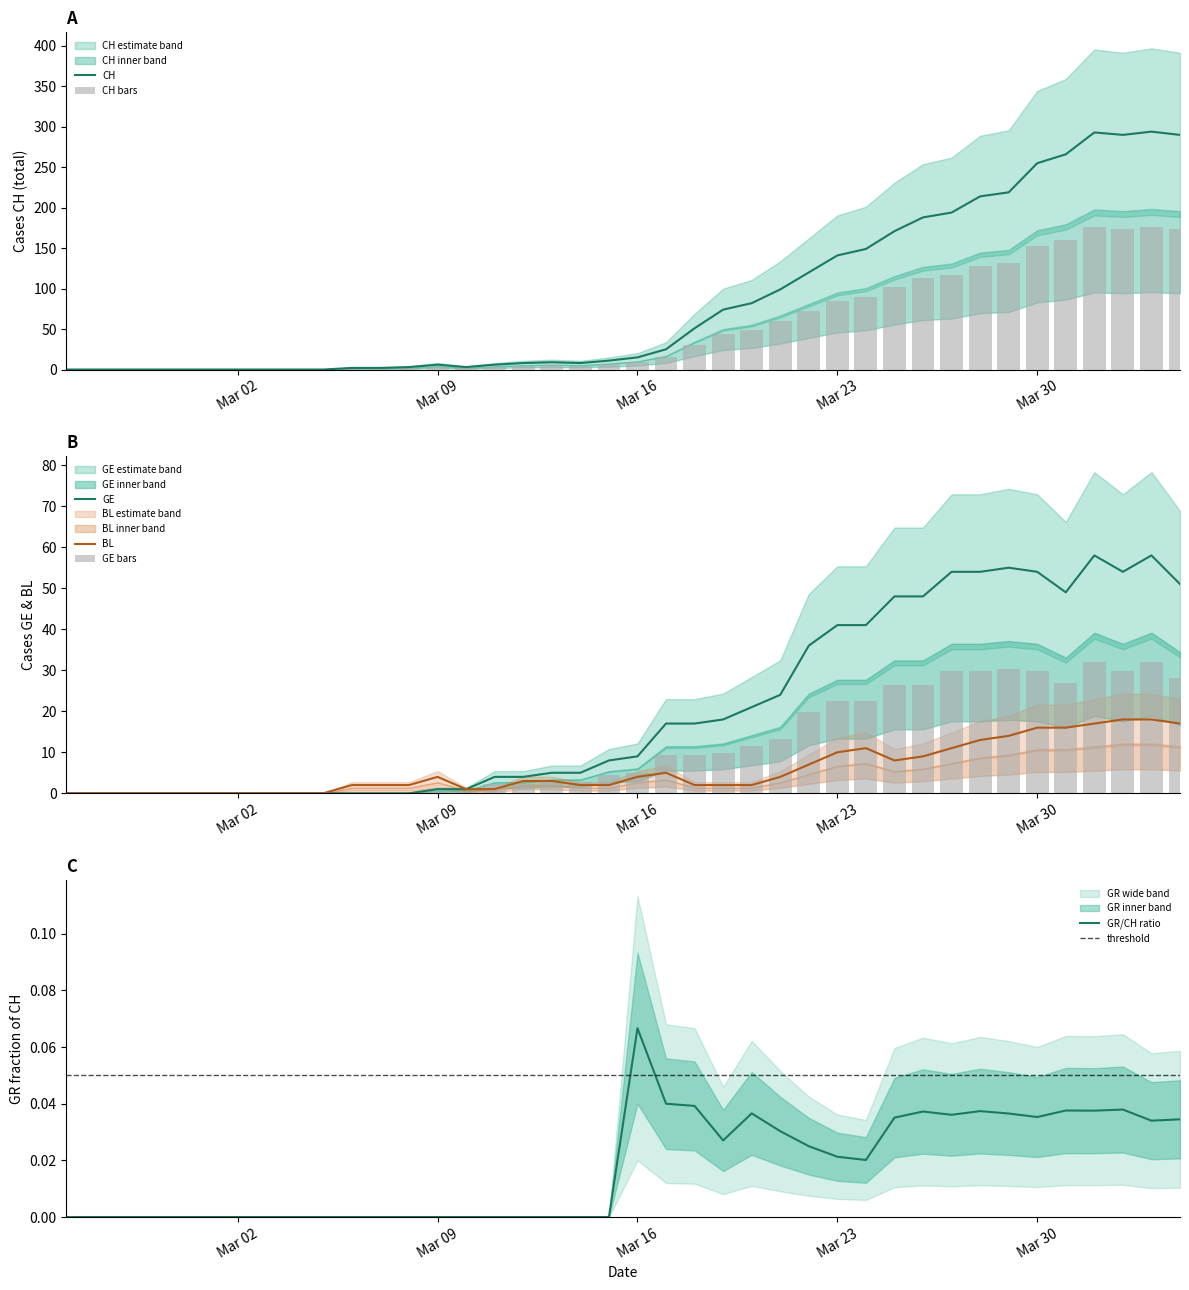

Which series has the largest range (max minus min)?

CH